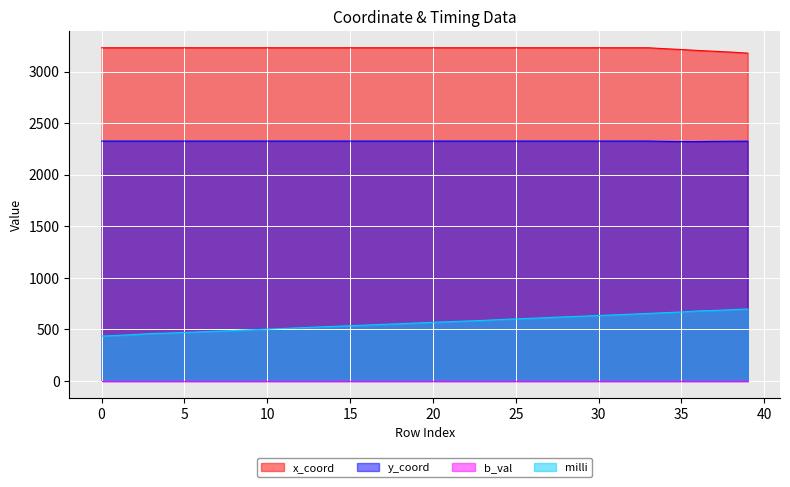

What is the sum of the y_coord values at 23 and 13?

4654